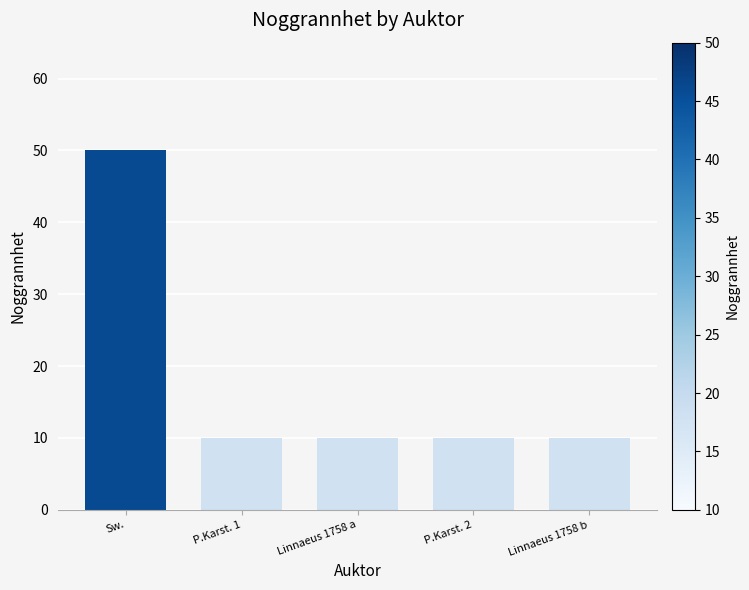

What is the maximum value shown in the chart?

50